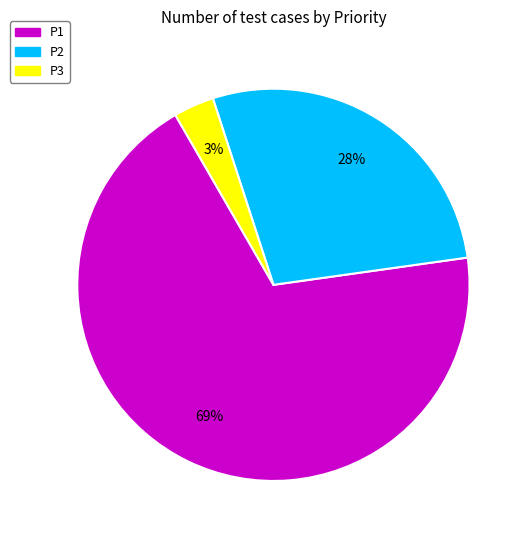

Rank the categories by value from lowest to highest.

P3, P2, P1